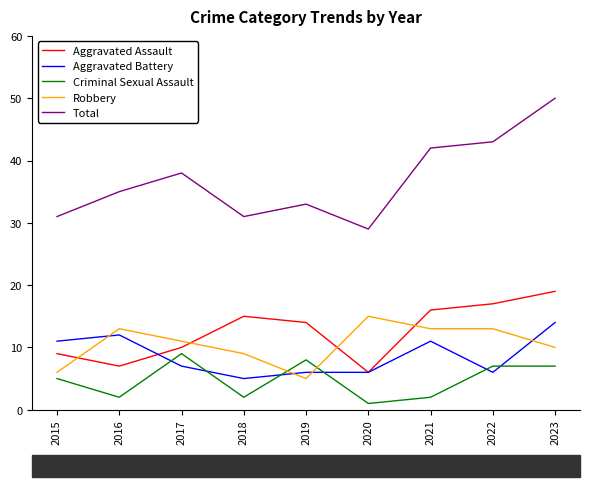

What is the highest value of the Total series?

50